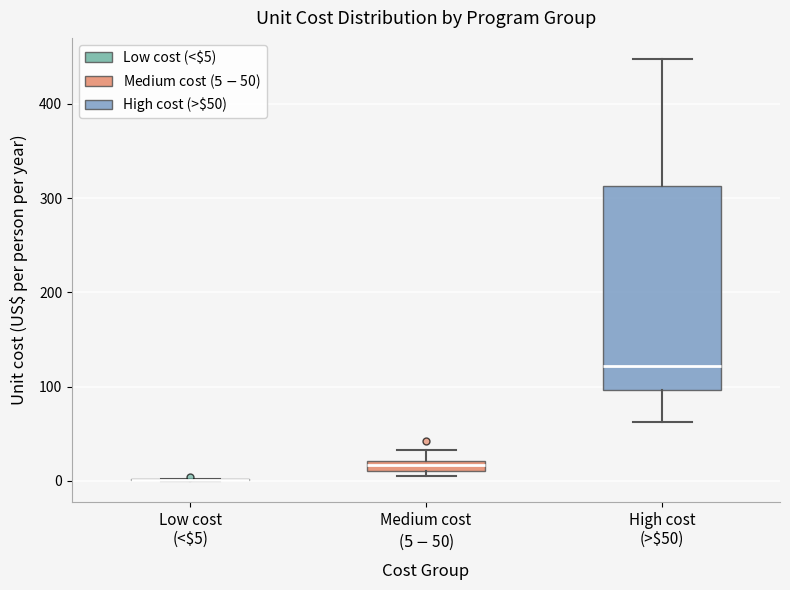

Where does the lower whisker of the box for High cost (>$50) end on the y-axis? The values are not printed on the chart, so give them approximately, as read against the axis.

60